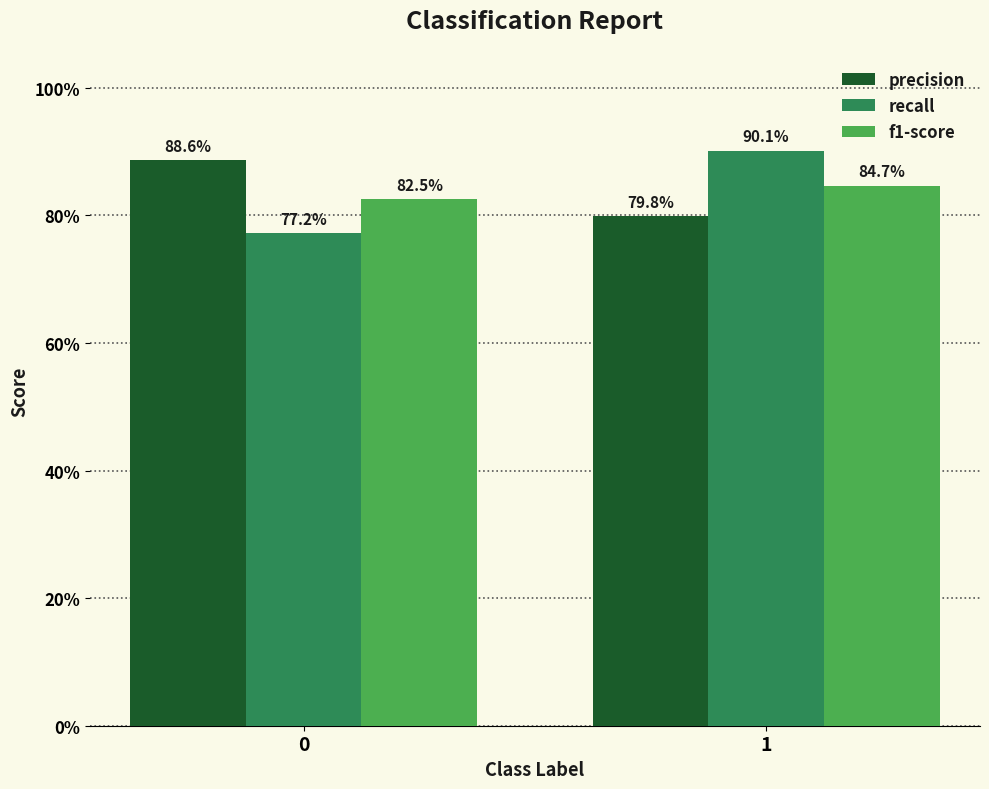

At 0, list the series in order from largest to smallest.

precision, f1-score, recall